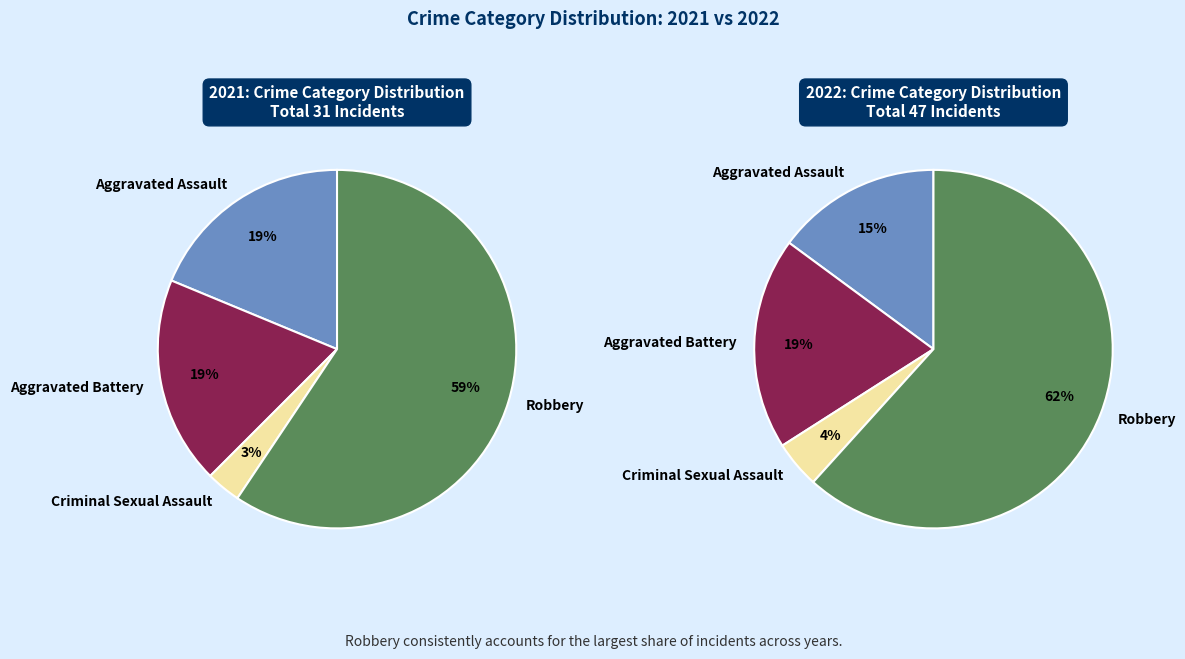

Which has a higher value, Aggravated Battery or Robbery?

Robbery